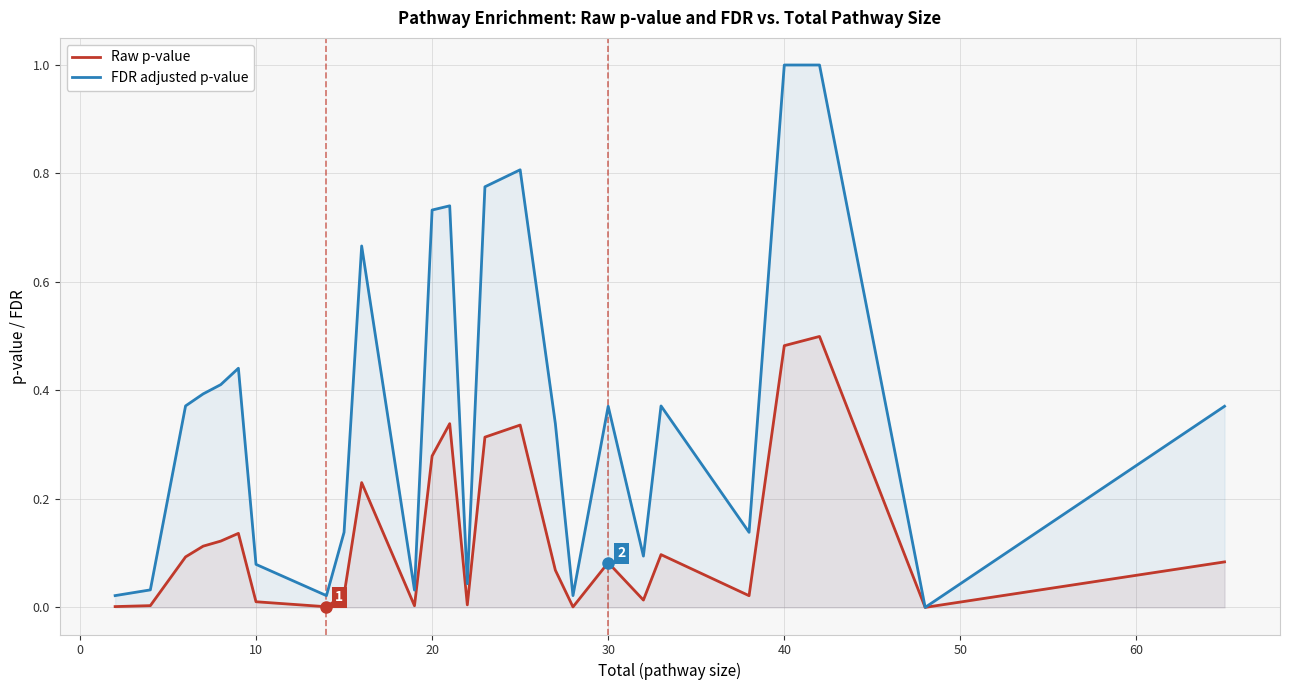

True or false: FDR adjusted p-value and Raw p-value cross at least once.

False